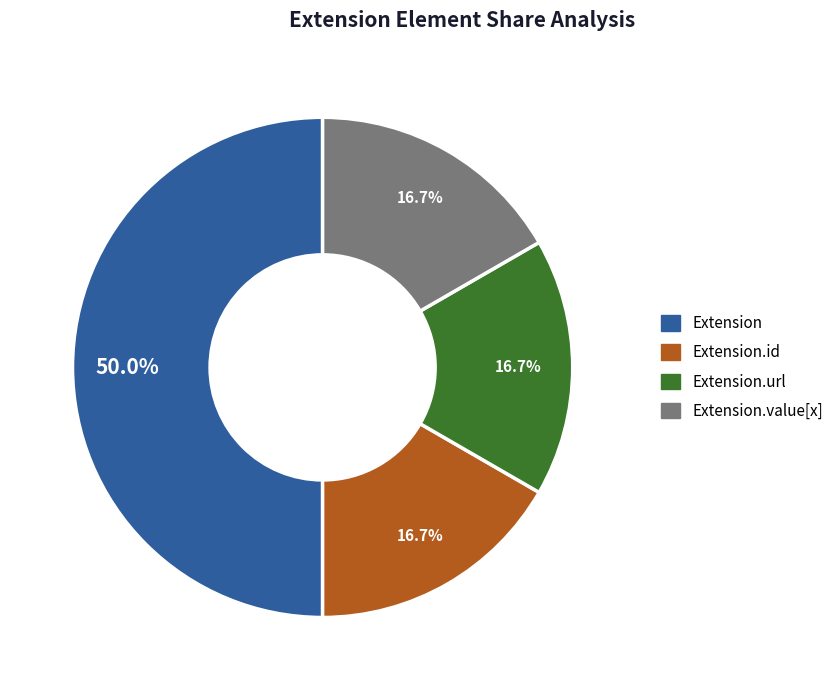

Approximately how many times larger is the value at Extension compared to Extension.value[x]?

3.0